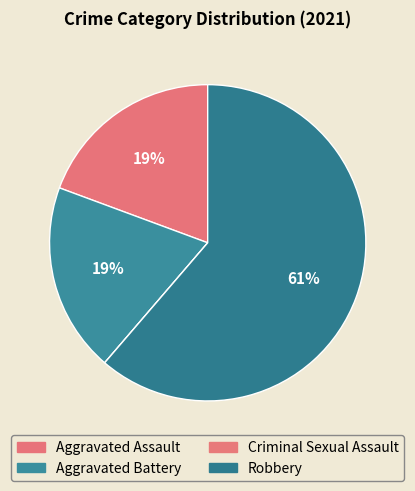

What is the majority slice?

Robbery